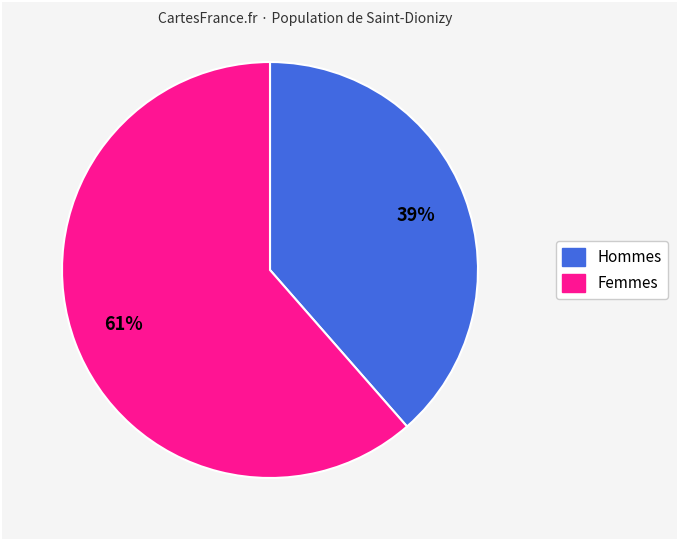

Count the number of slices in the pie.

2